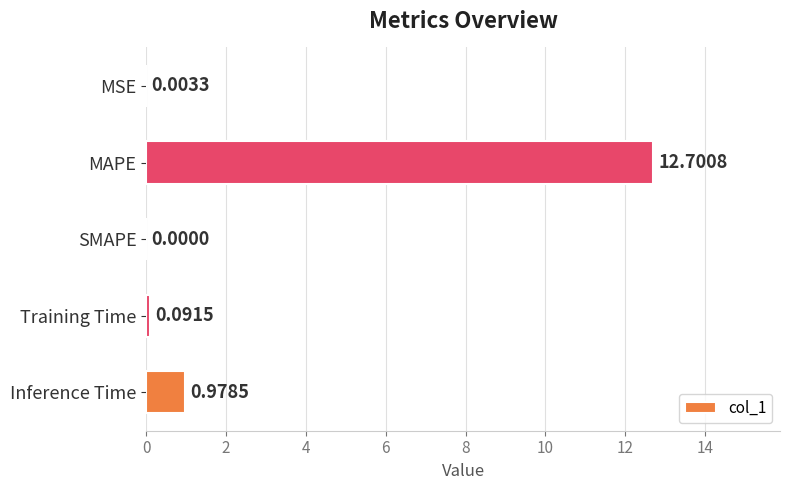

Which label corresponds to the largest value in the chart?

MAPE